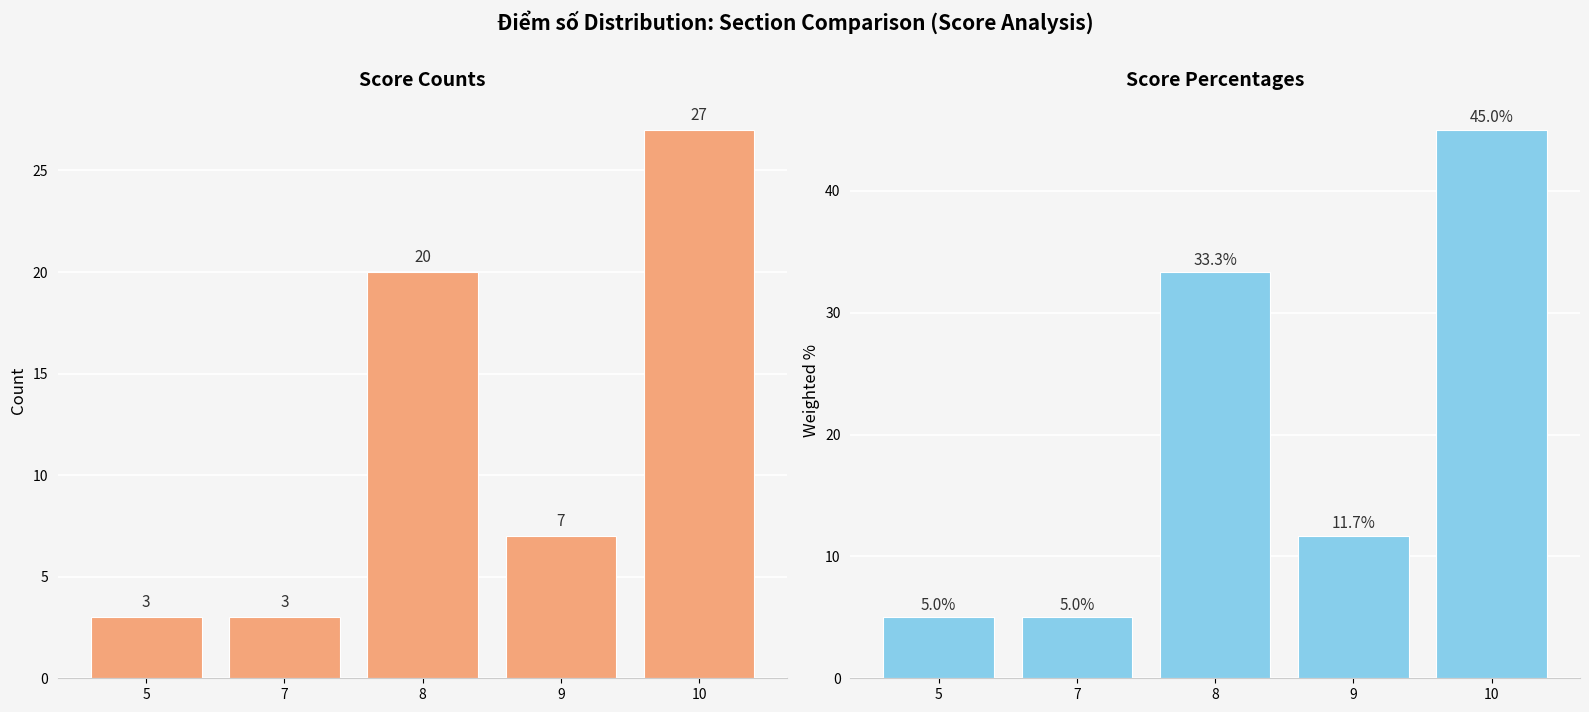

Which series has the largest total across all categories?

Percentage